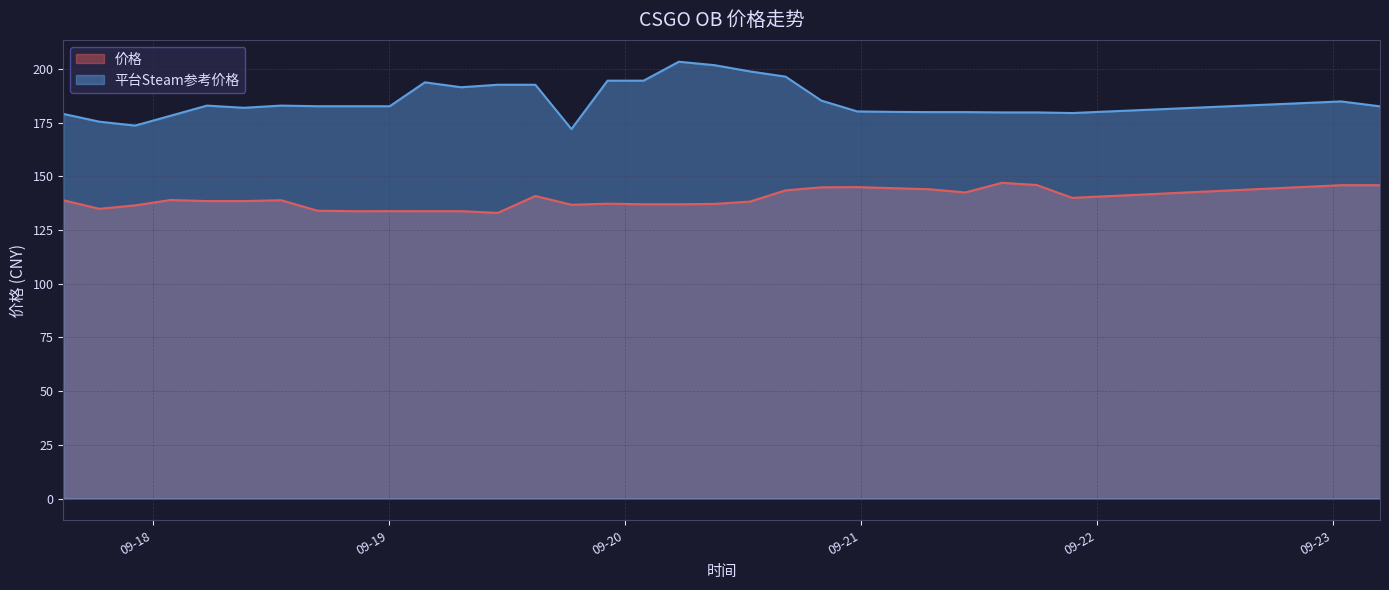

List the series in order of their overall mean, lowest first.

价格, 平台Steam参考价格